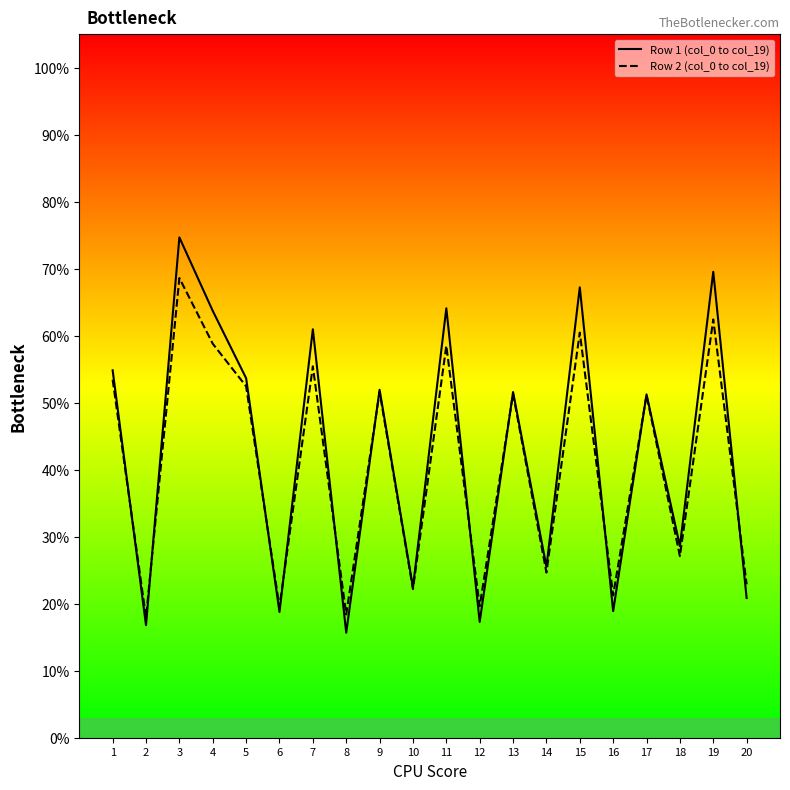

Reading right to left, list all the values displayed in this chart.

Row 1 (col_0 to col_19): 20.9	69.5	28.6	51.2	18.9	67.2	25.5	51.6	17.3	64.1	22.4	51.9	15.7	61.0	18.8	53.7	63.7	74.7	16.8	54.8
Row 2 (col_0 to col_19): 22.9	62.4	27.1	51.1	21.3	60.5	24.7	51.3	19.6	58.5	22.2	51.6	18.4	55.4	19.5	52.4	58.8	68.6	18.0	53.4